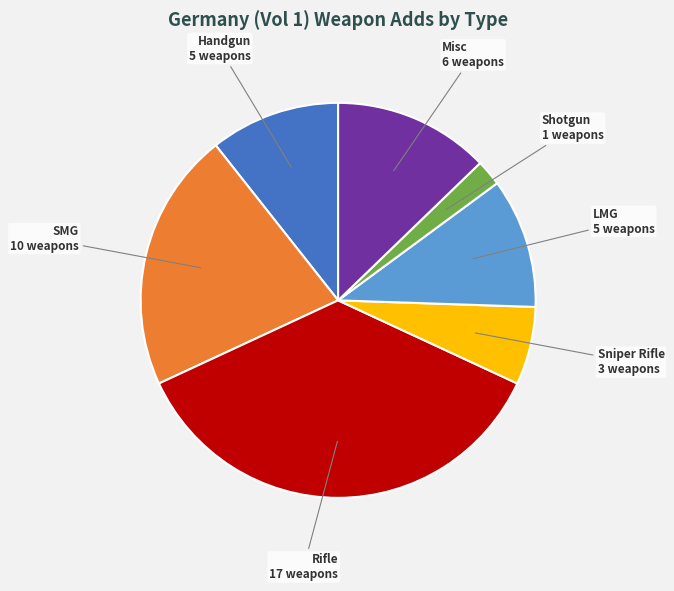

How many slices are in this pie chart?

7